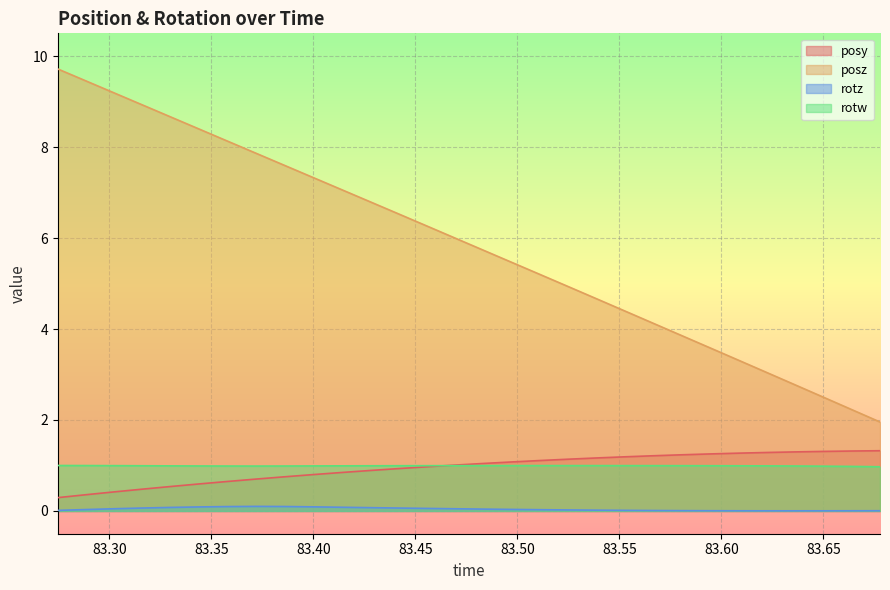

What is the minimum value for posz?

2.0